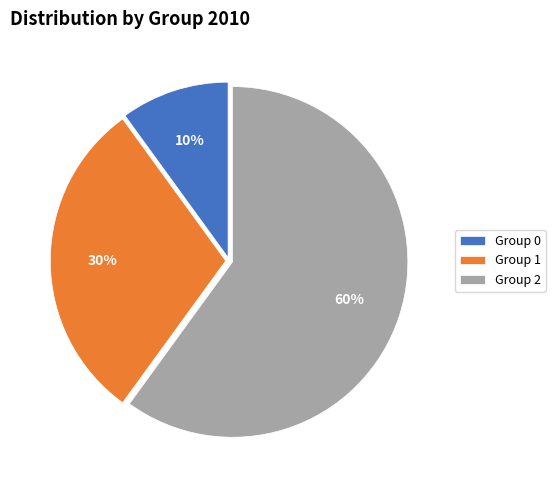

How many slices are in this pie chart?

3